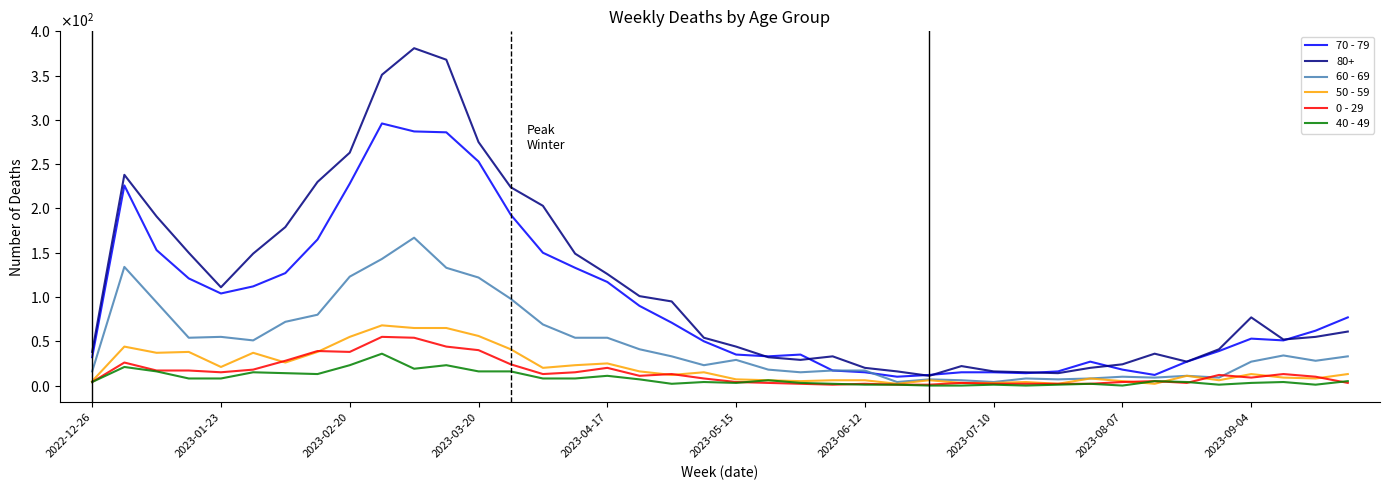

True or false: 50 - 59 and 60 - 69 intersect in this chart.

False